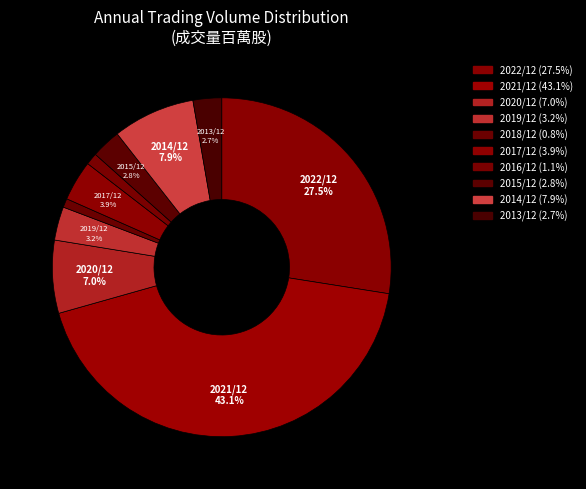

How many slices are in this pie chart?

10